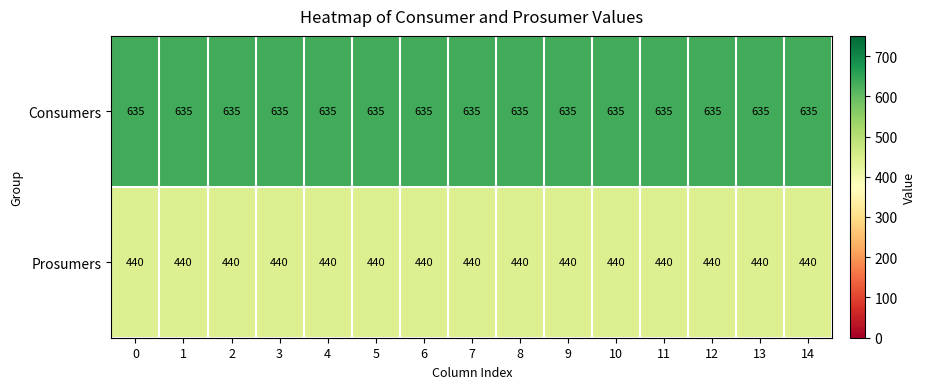

Read the Consumers value at 6.

635